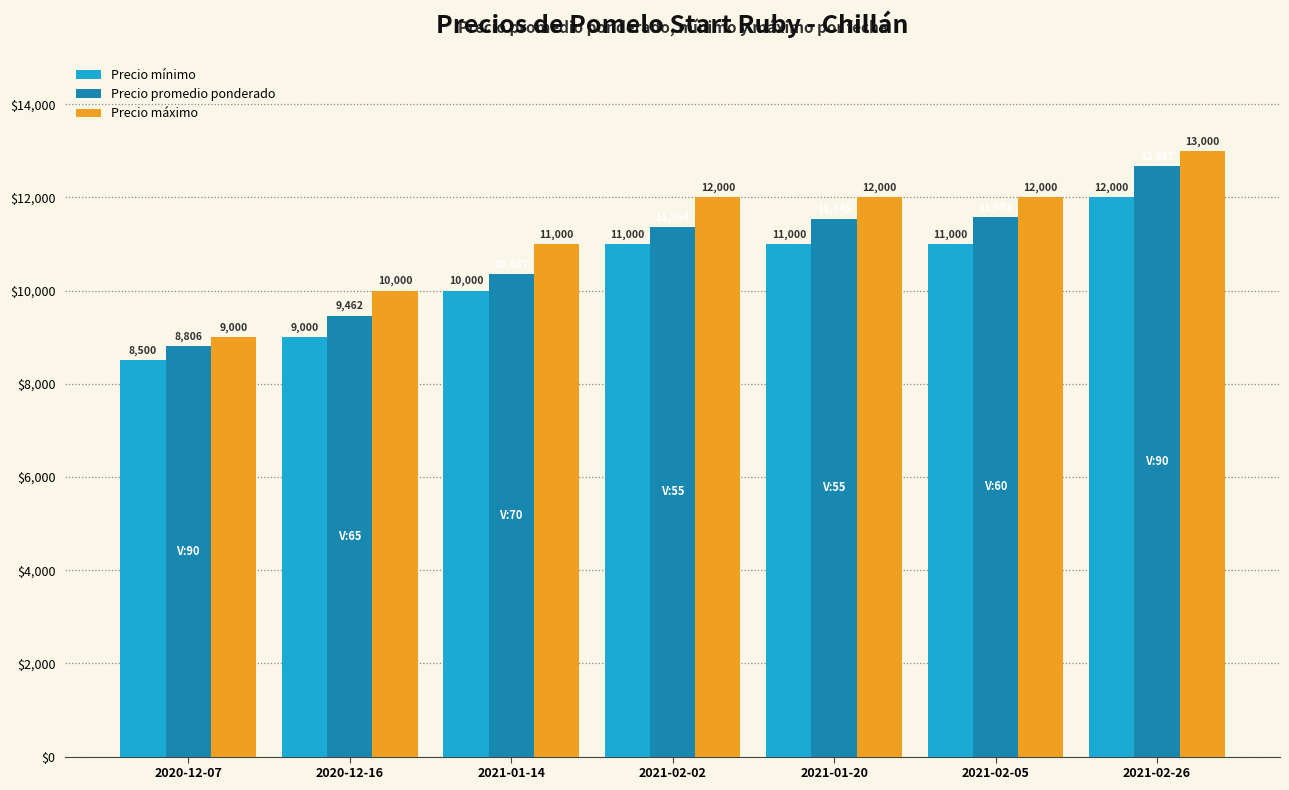

Is the value of Precio mínimo at 2021-02-26 greater than the value of Precio máximo at 2020-12-16?

Yes